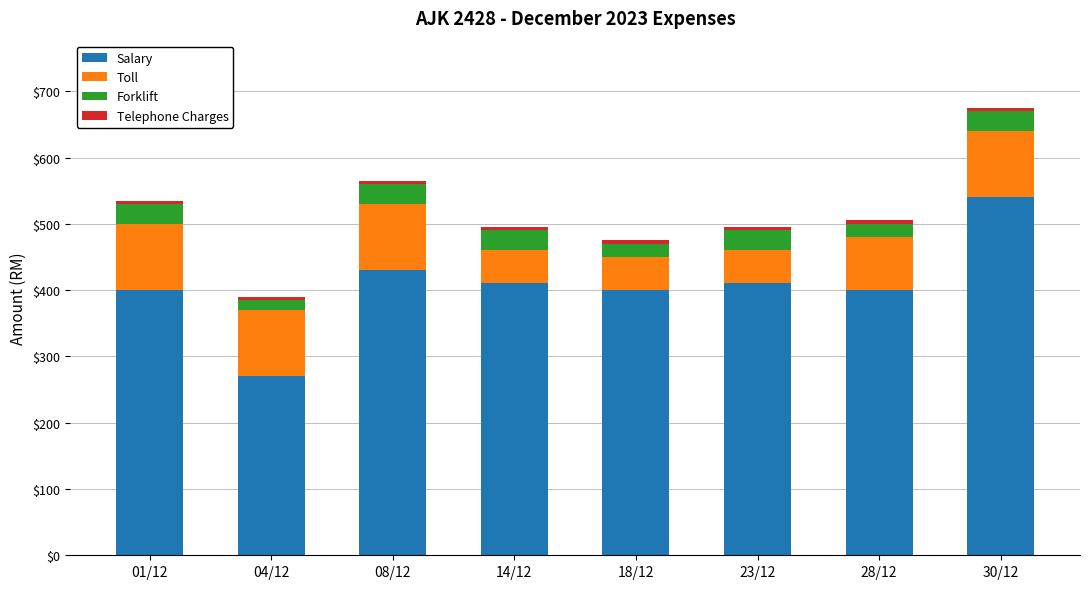

What is the lowest value of the Salary series?

270